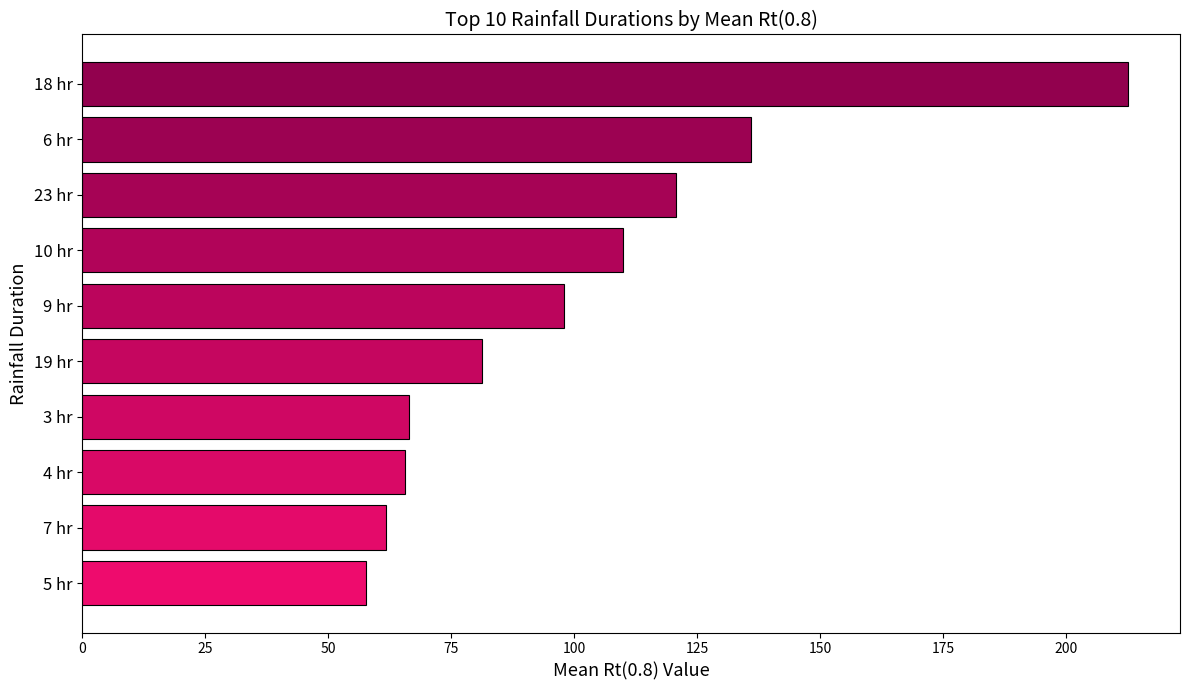

The value at 23 hr is 72.6. True or false?

False